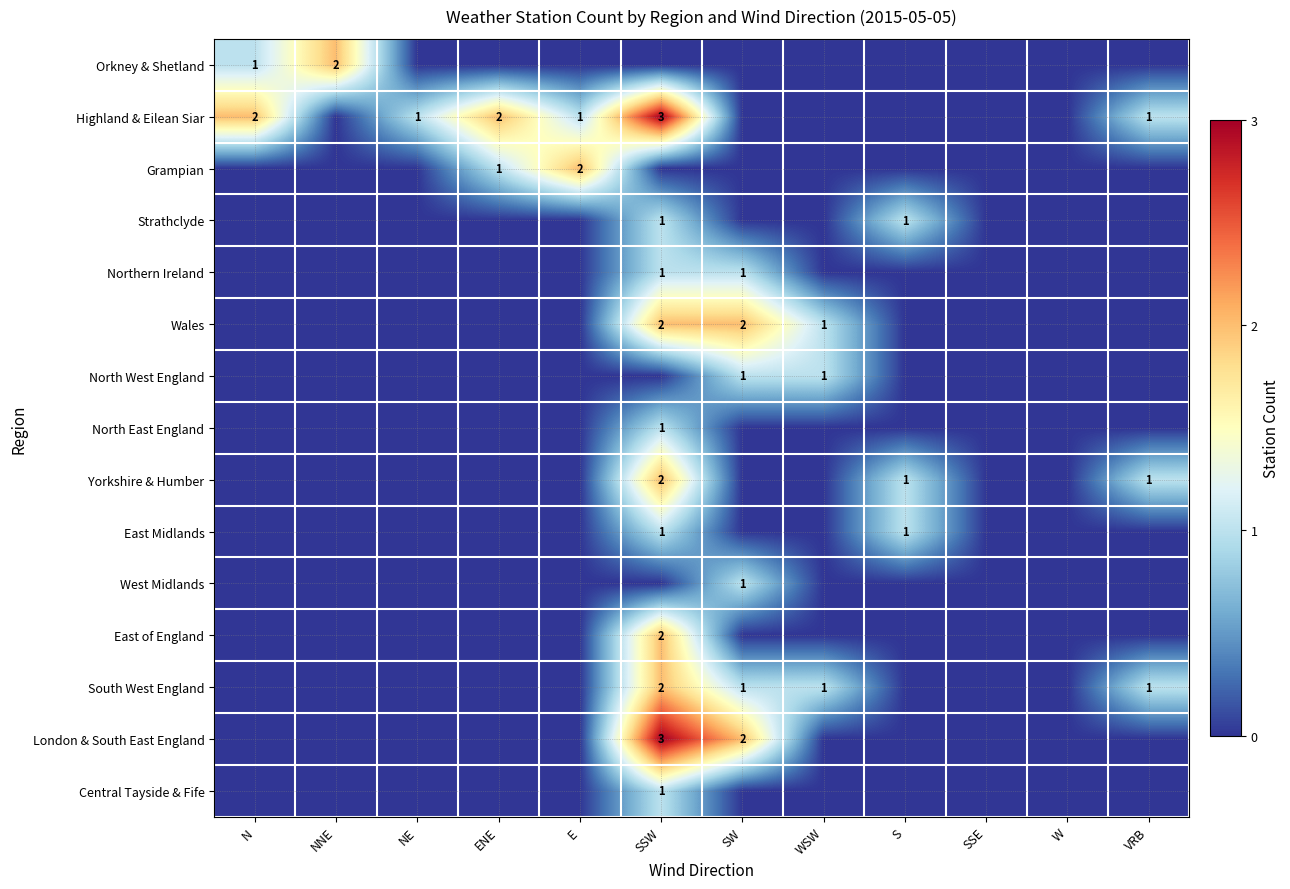

Is it true that South West England equals 1 at WSW?

True